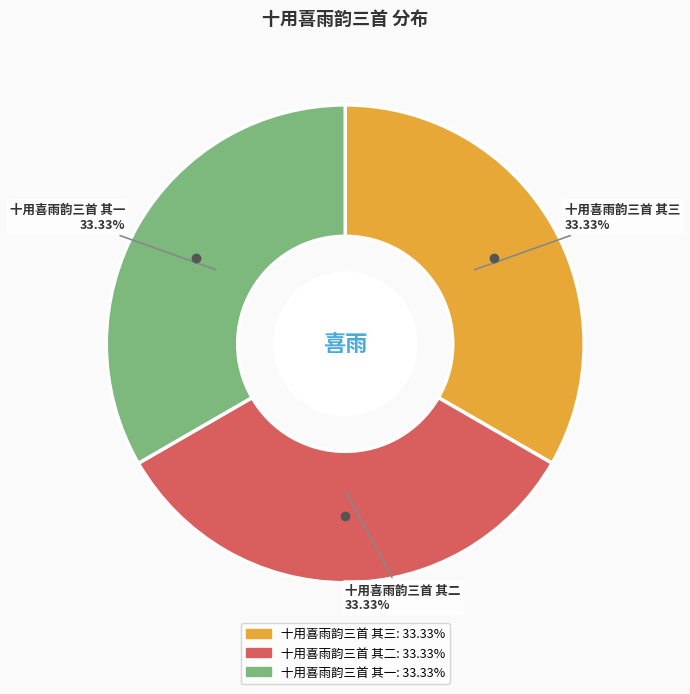

The 十用喜雨韵三首 其二 slice represents 42% of the pie. True or false?

False